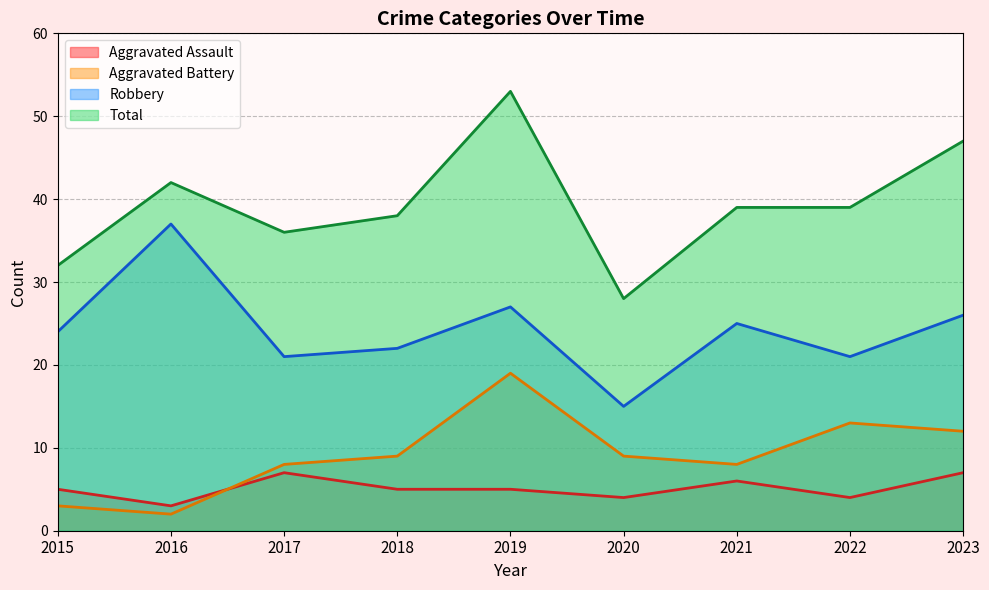

What is the value of the Robbery point at the 7th from the left?

25